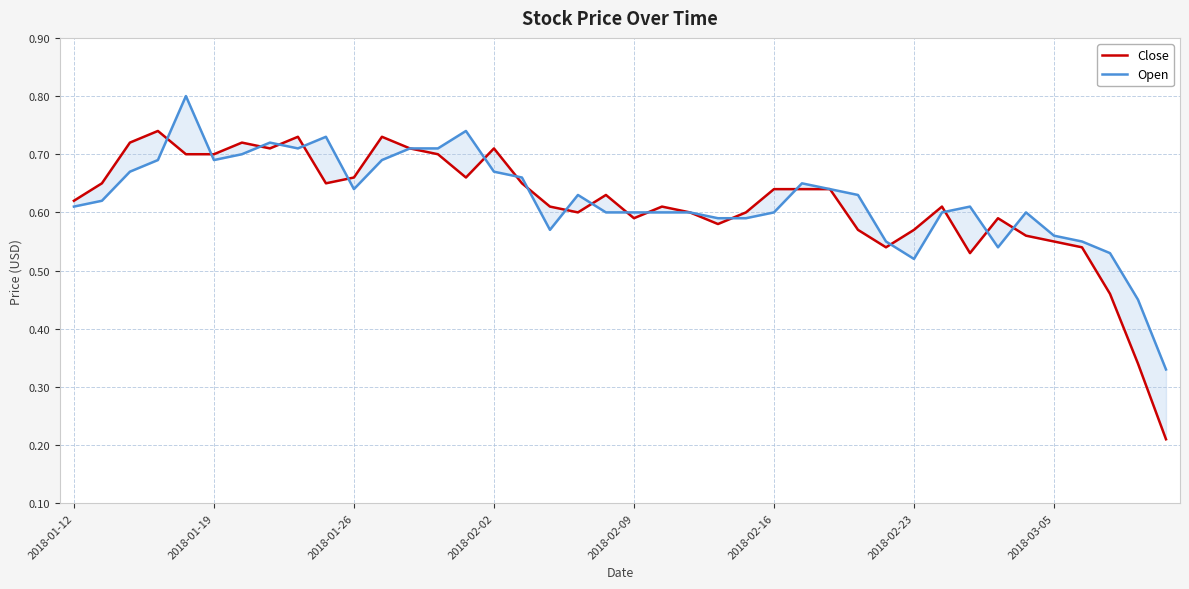

True or false: Open has a value of 0.7 at 16.

True